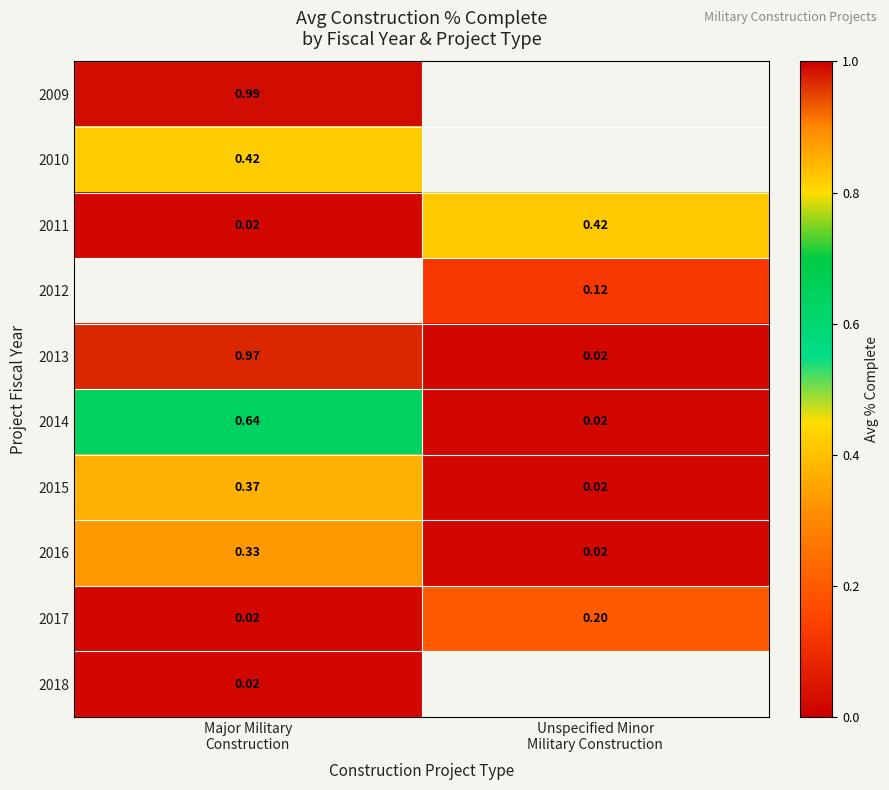

At Unspecified Minor Military Construction, list the series in order from largest to smallest.

2009, 2010, 2011, 2017, 2012, 2018, 2013, 2014, 2015, 2016